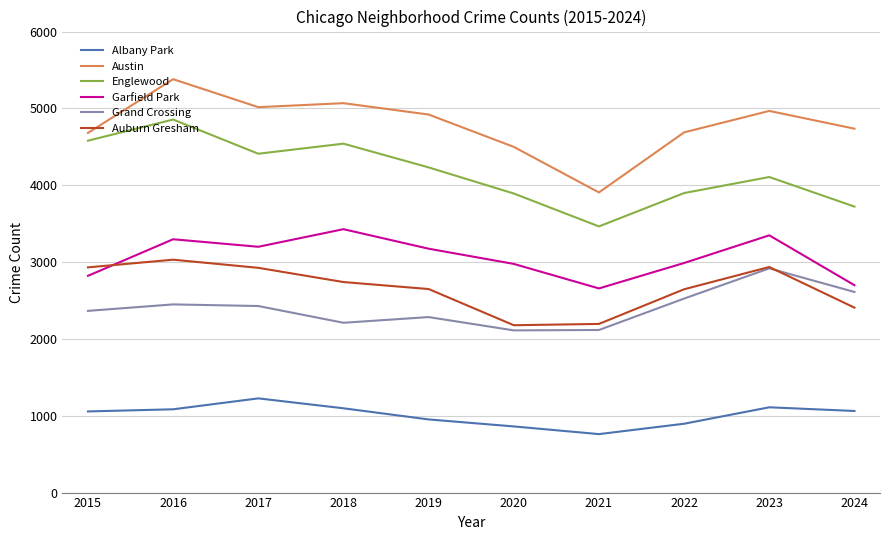

What is the spread (max minus min) of values at 2024?

3674